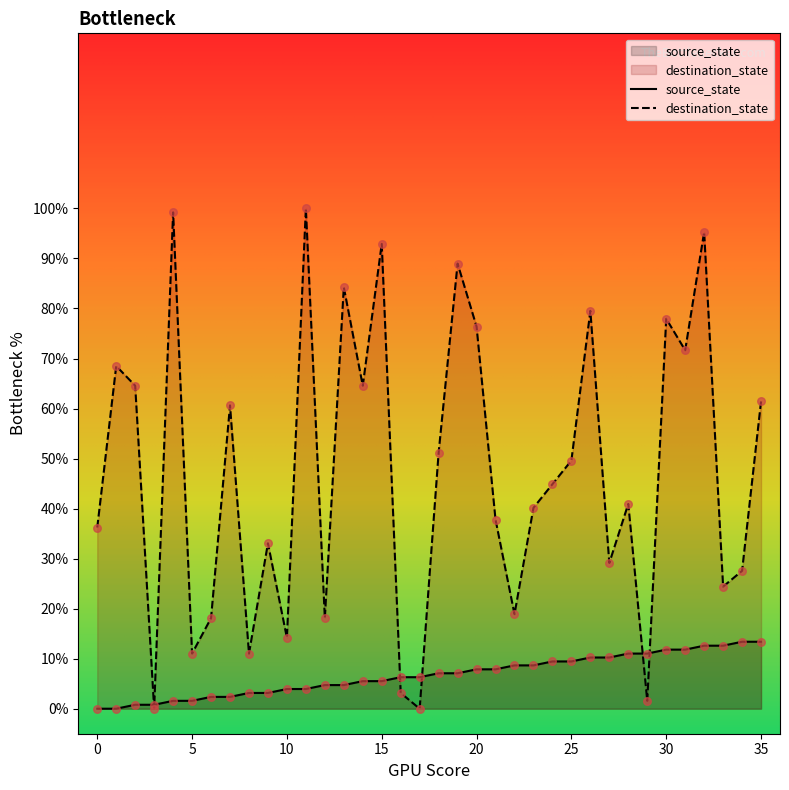

At which category is the sum across all series the highest?

32